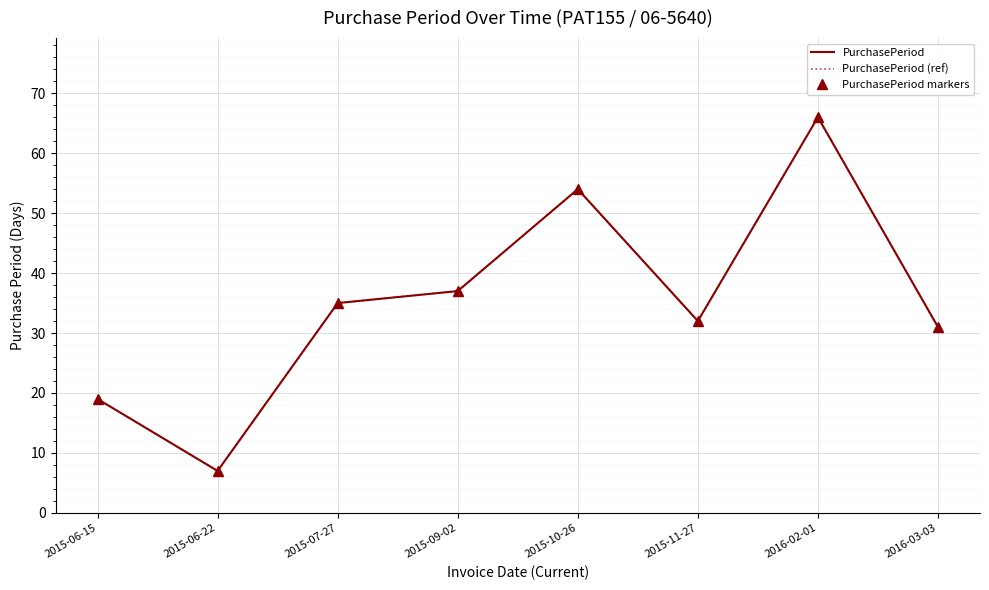

What is the average value of the PurchasePeriod series?

35